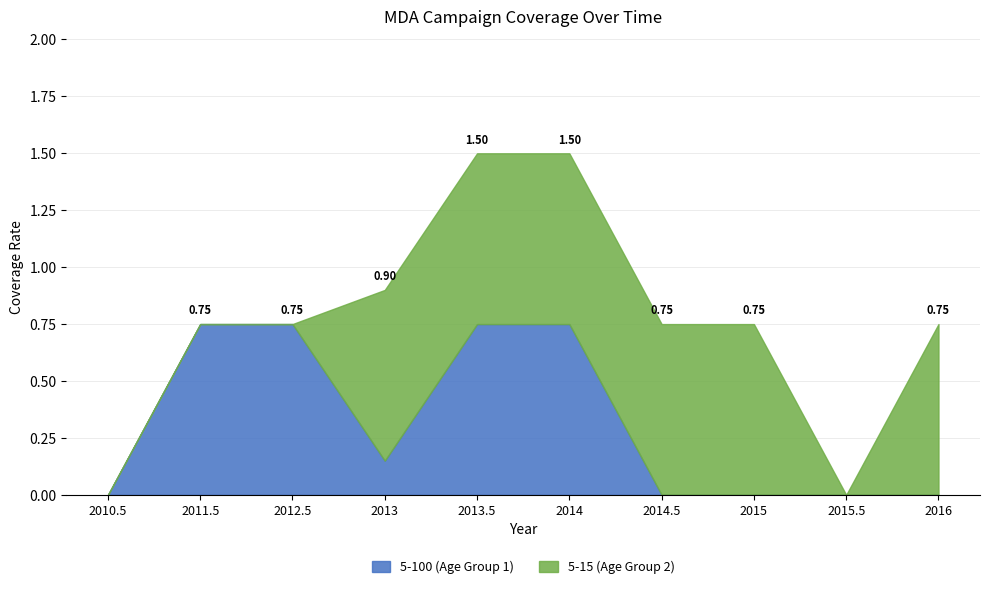

Where is 5-15 (Age Group 2) nearest to the value 0?

2010.5